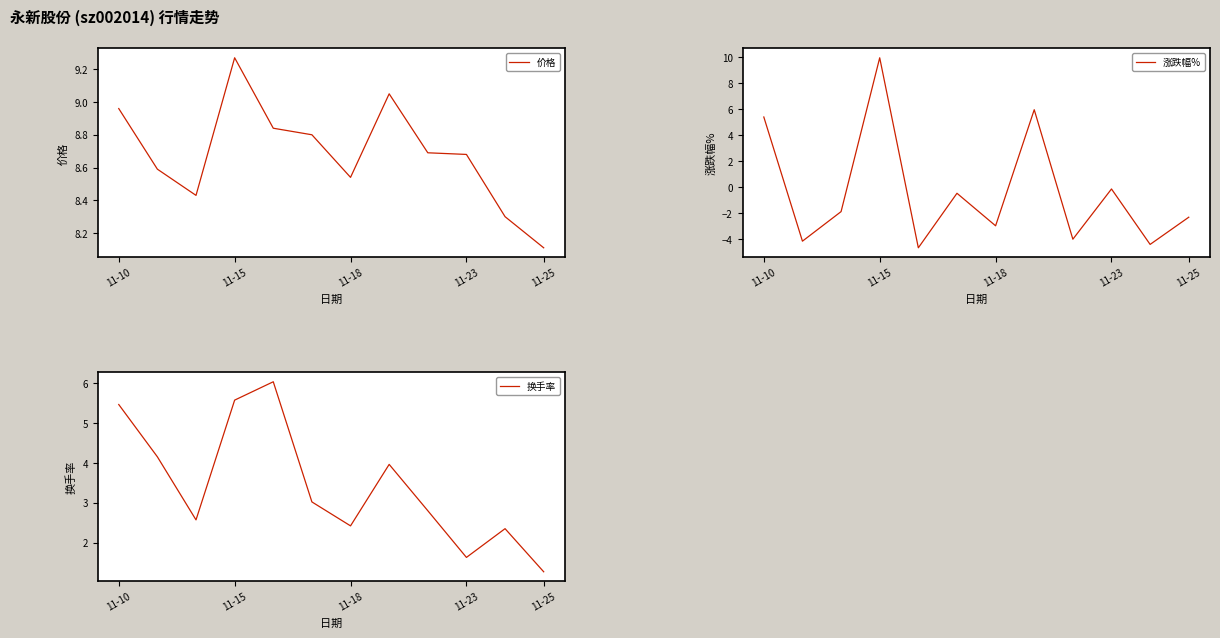

Which category has the lowest value in the 换手率 series?

11-25